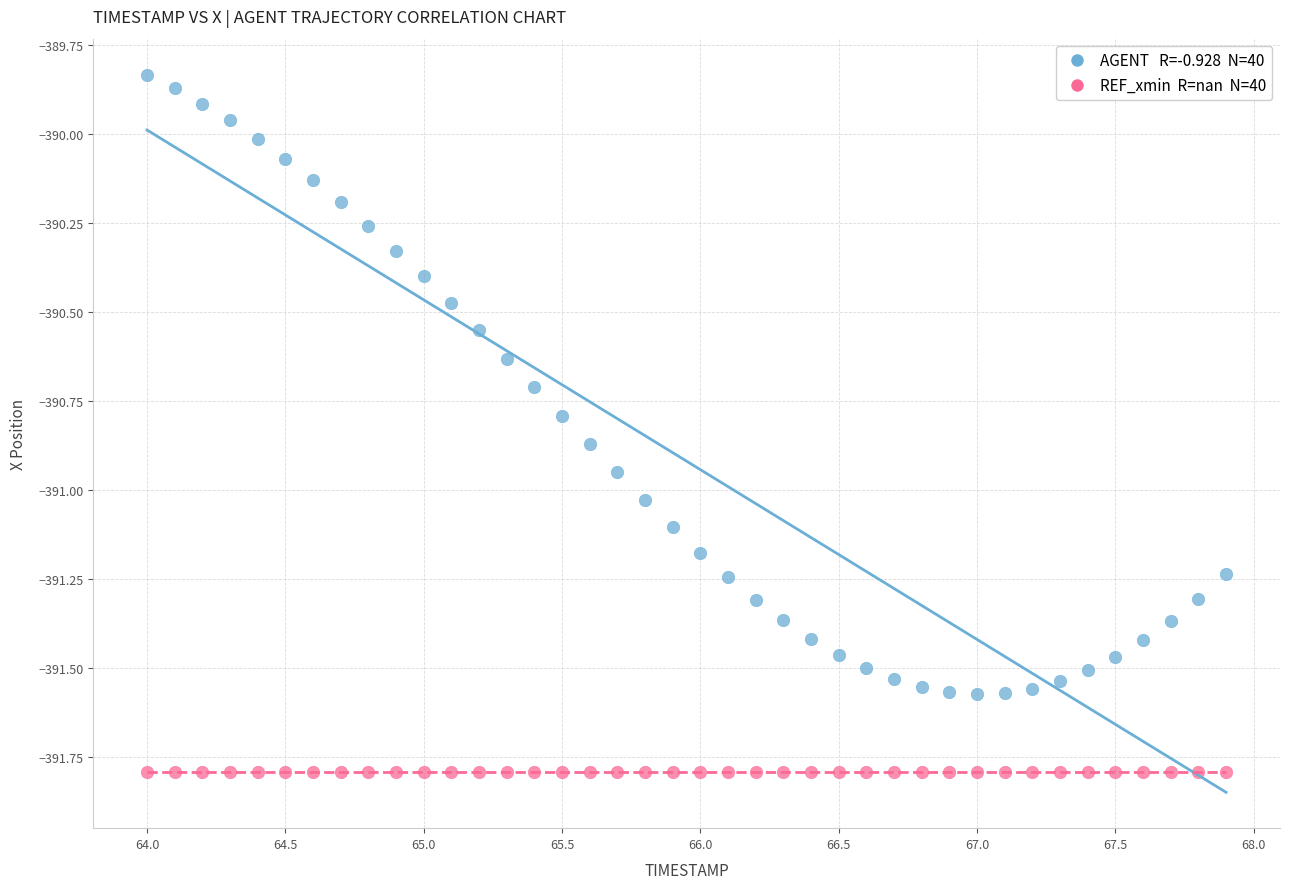

How many points are shown in the scatter plot?

80